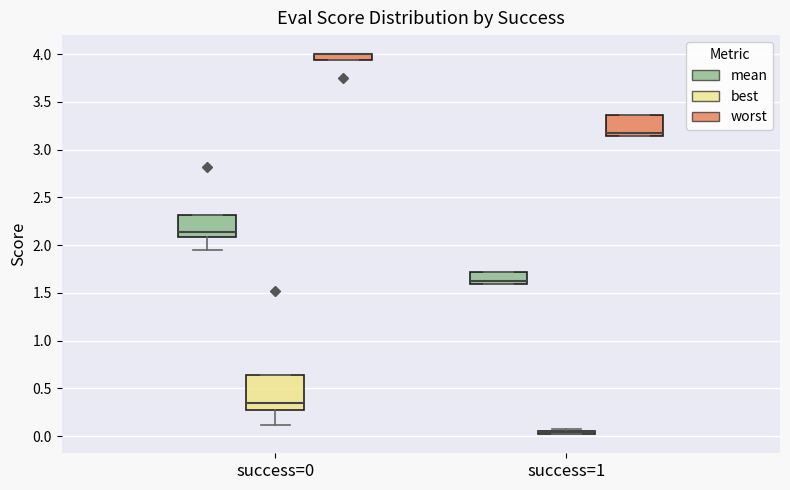

Comparing the boxes themselves (not the whiskers), which one is the tallest?

success=0 (best)